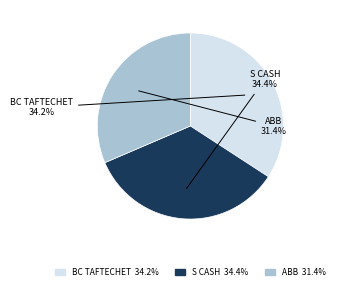

Is there any slice that represents more than half of the pie?

No